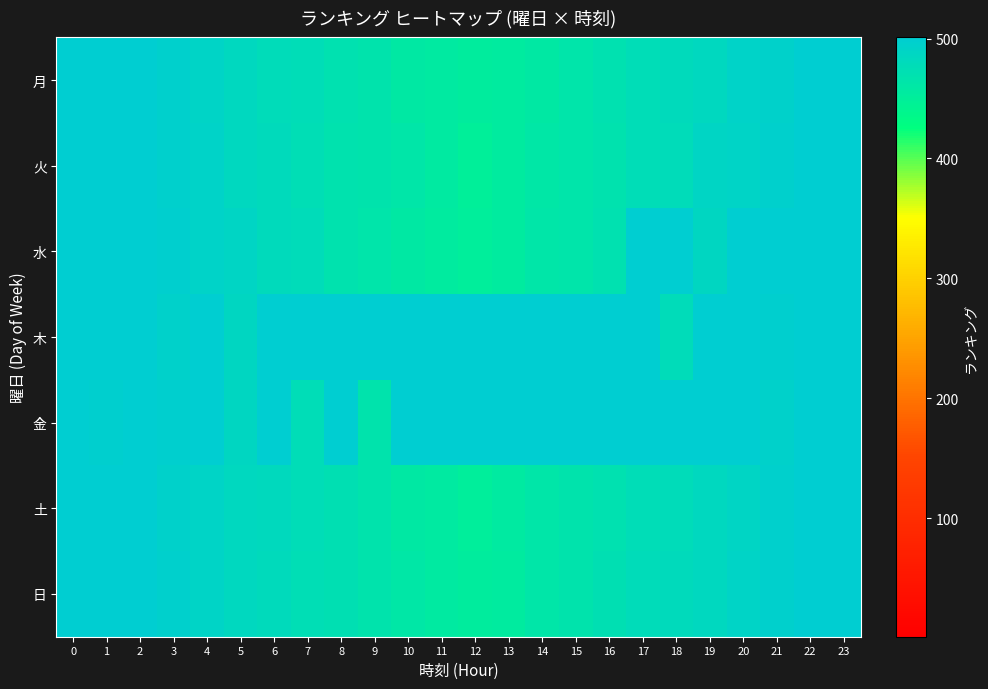

Reading left to right, list all the values displayed in this chart.

月: 0=500.5	1=501.0	2=501.0	3=496.4	4=489.6	5=484.6	6=479.2	7=477.5	8=471.4	9=466.8	10=459.1	11=457.9	12=452.3	13=454.8	14=459.7	15=464.7	16=470.2	17=476.1	18=480.7	19=485.2	20=491.4	21=494.6	22=500.2	23=500.5
火: 0=500.8	1=501.0	2=499.8	3=496.1	4=491.4	5=484.2	6=481.4	7=474.7	8=469.3	9=467.8	10=462.9	11=457.2	12=450.2	13=454.4	14=461.7	15=465.8	16=469.5	17=476.0	18=479.1	19=487.6	20=490.0	21=496.7	22=500.2	23=501.0
水: 0=501.0	1=499.7	2=501.0	3=497.1	4=492.8	5=487.6	6=481.4	7=477.7	8=469.4	9=464.8	10=459.2	11=455.3	12=450.6	13=455.1	14=462.3	15=465.4	16=470.1	17=501.0	18=501.0	19=486.2	20=501.0	21=501.0	22=501.0	23=501.0
木: 0=501.0	1=501.0	2=501.0	3=494.6	4=501.0	5=487.2	6=501.0	7=501.0	8=501.0	9=501.0	10=501.0	11=501.0	12=501.0	13=501.0	14=501.0	15=501.0	16=501.0	17=501.0	18=479.3	19=501.0	20=501.0	21=497.9	22=501.0	23=501.0
金: 0=499.8	1=499.0	2=501.0	3=497.3	4=501.0	5=486.8	6=501.0	7=476.9	8=501.0	9=467.1	10=501.0	11=501.0	12=501.0	13=501.0	14=501.0	15=501.0	16=501.0	17=501.0	18=501.0	19=501.0	20=501.0	21=494.3	22=500.4	23=499.5
土: 0=501.0	1=501.0	2=500.3	3=494.3	4=490.2	5=485.3	6=481.9	7=476.6	8=472.5	9=465.9	10=459.5	11=456.9	12=452.0	13=456.2	14=462.1	15=466.0	16=471.1	17=475.7	18=479.1	19=484.4	20=489.1	21=496.5	22=500.3	23=501.0
日: 0=501.0	1=500.0	2=500.6	3=497.0	4=489.9	5=484.3	6=480.2	7=474.6	8=472.7	9=467.2	10=461.5	11=457.5	12=452.2	13=454.7	14=462.6	15=466.2	16=472.2	17=477.6	18=480.3	19=484.4	20=489.9	21=495.7	22=501.0	23=501.0